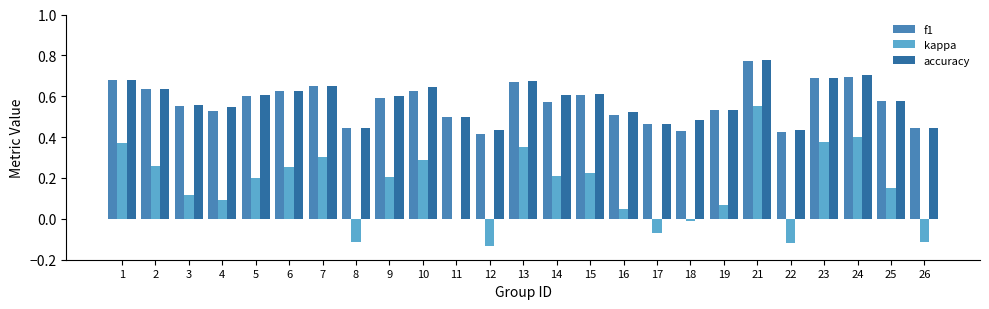

At which category is the sum across all series the highest?

21